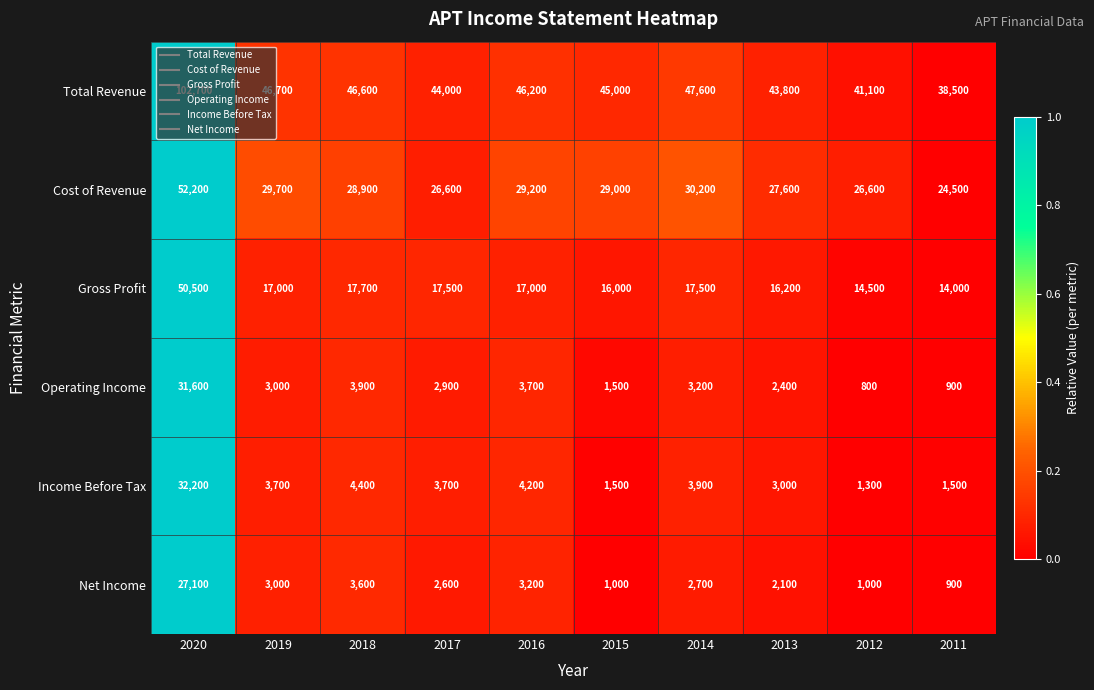

Which series has the largest total across all categories?

Total Revenue